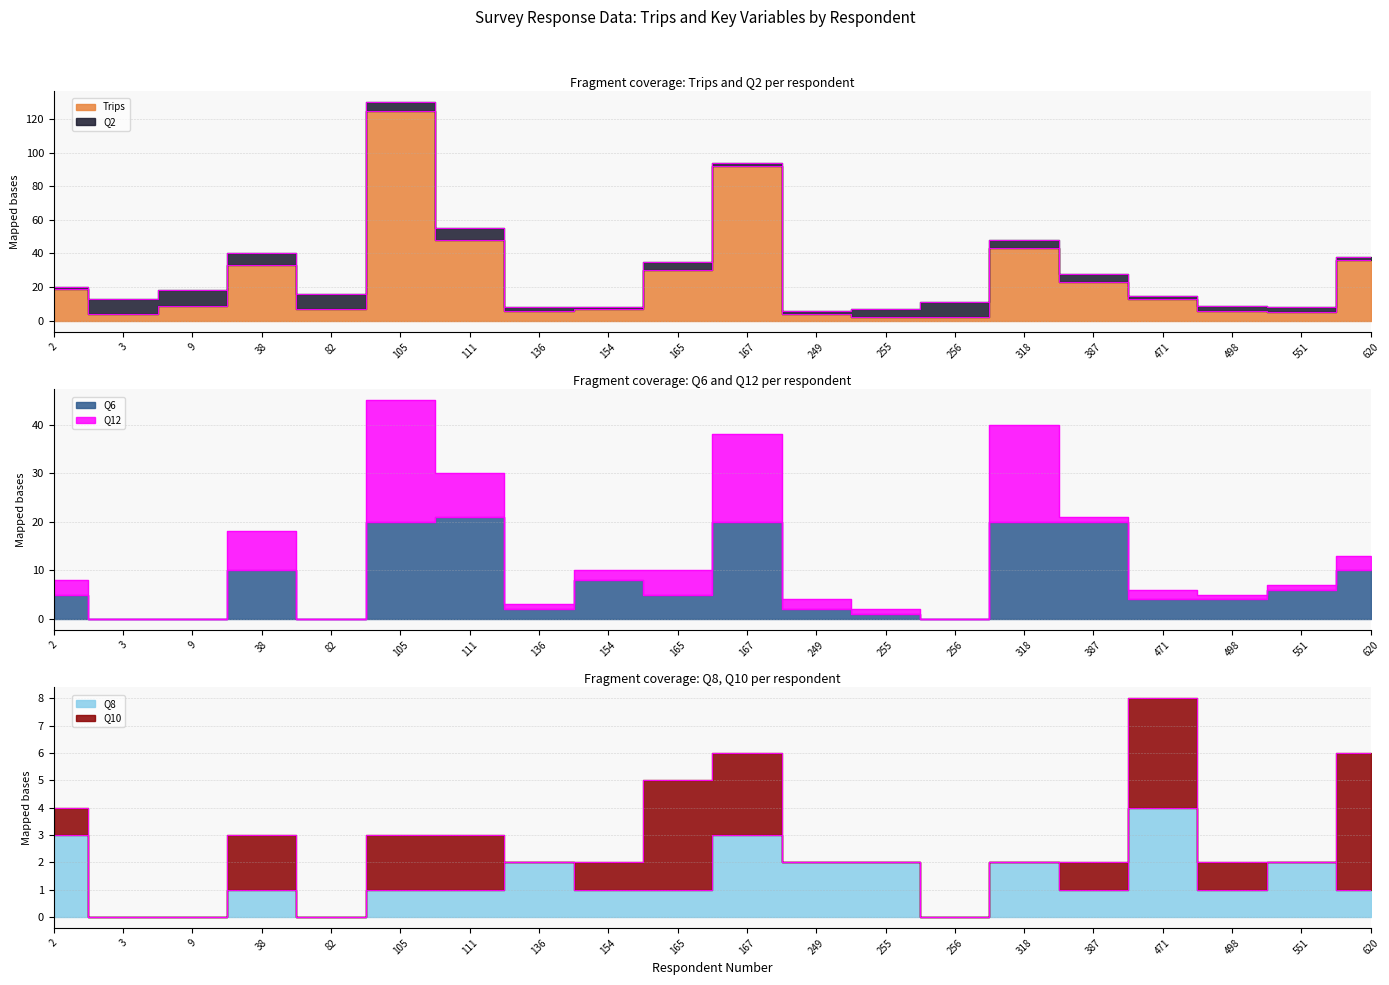

What is the total value across all series at 136?

10